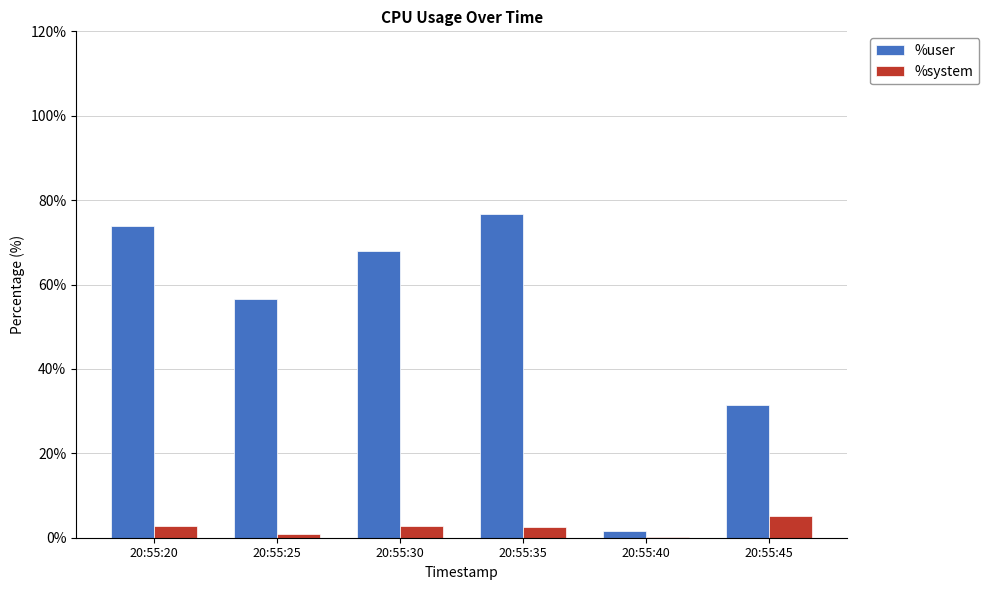

How many series are shown in this chart?

2